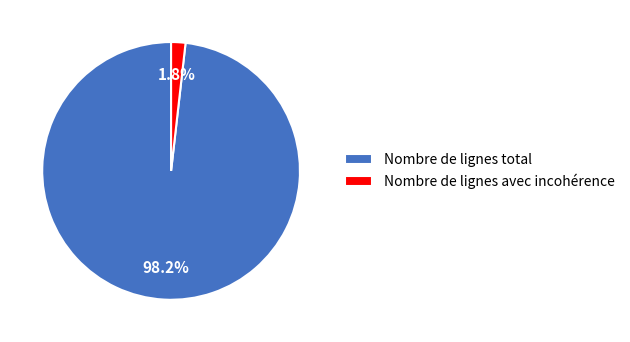

Which slice represents more than half of the pie?

Nombre de lignes total